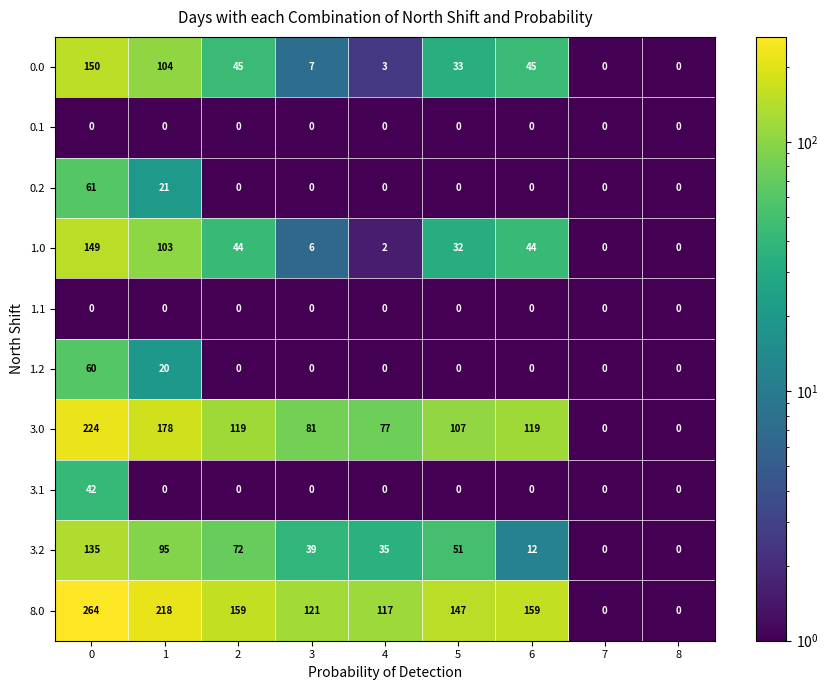

At how many categories does at least one series exceed 24?

7